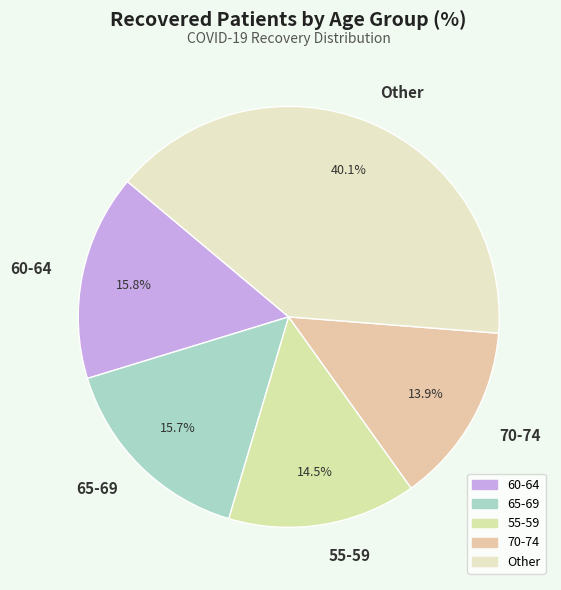

What percentage do 70-74 and 65-69 together represent?

29.6%